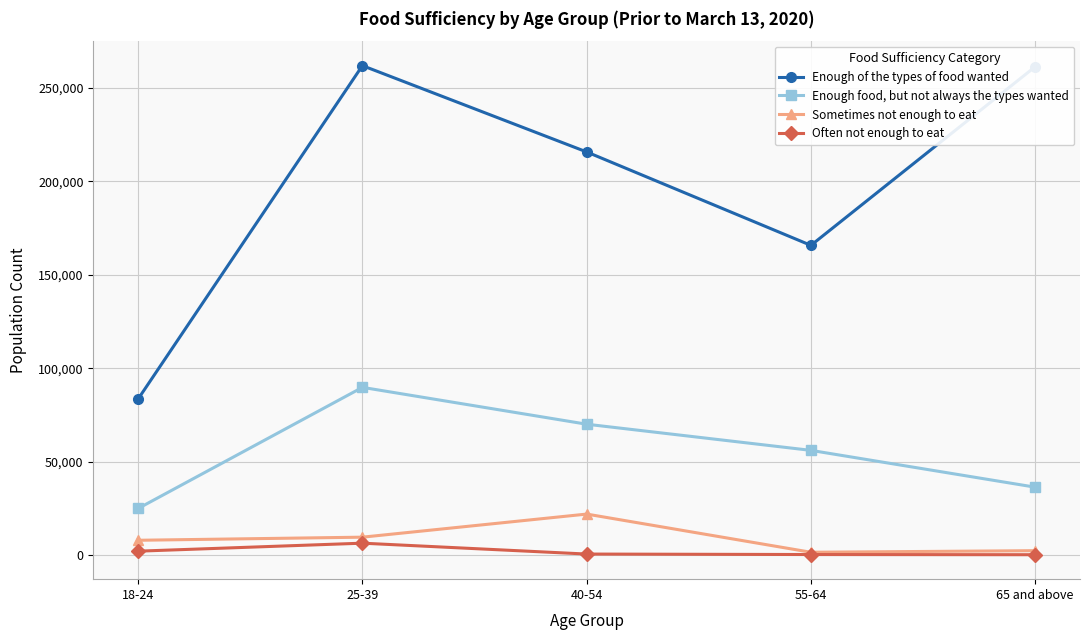

True or false: Often not enough to eat and Enough food, but not always the types wanted intersect in this chart.

False